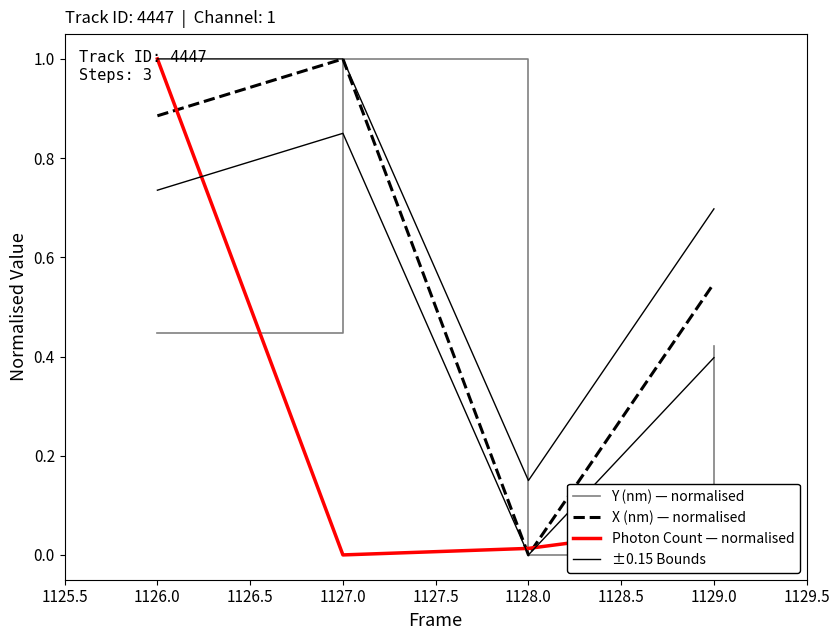

Is this an area chart (filled region under the line)?

No